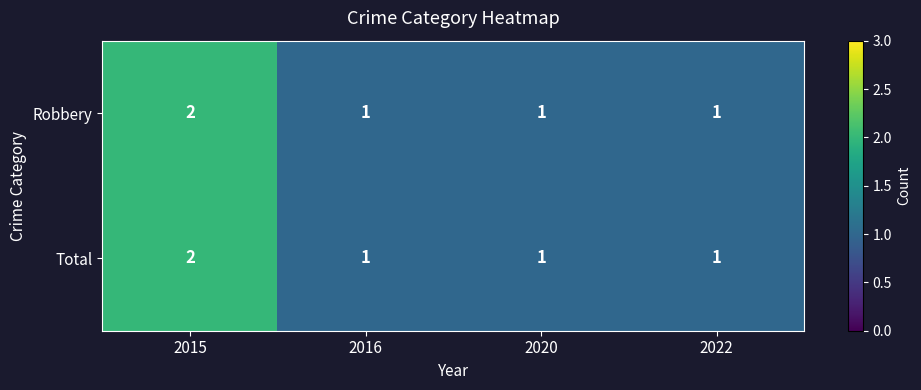

What is the sum of all Total values?

5